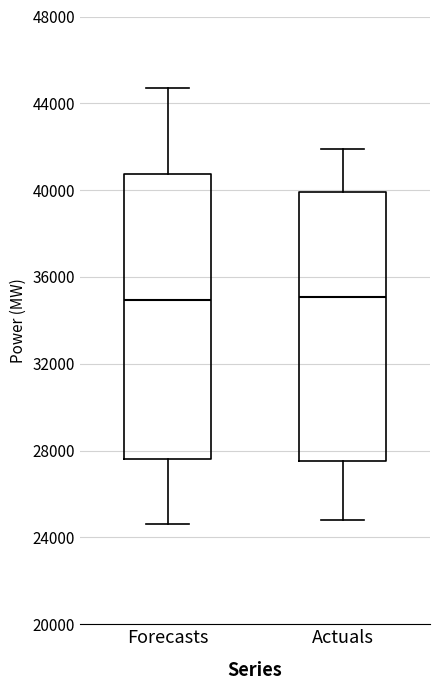

Reading left to right, transcribe this box plot: for each box, give where its median line is, the range the box spans, and where its two whiskers end, as read against the y-axis. The values are not printed on the chart, so give them approximately, as read against the axis.

Forecasts: median 35000, box 27500 to 40500, whiskers 24500 to 44500
Actuals: median 35000, box 27500 to 40000, whiskers 25000 to 42000